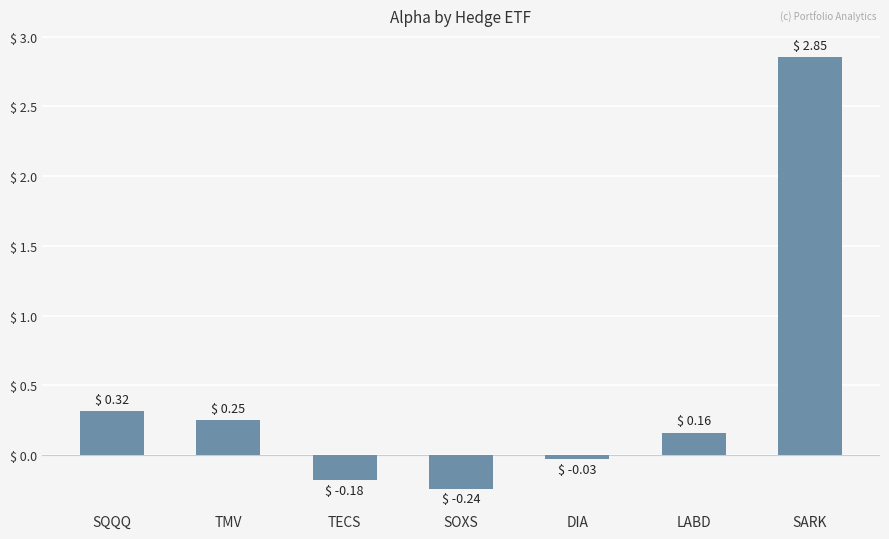

What is the label of the 4th bar from the left?

SOXS